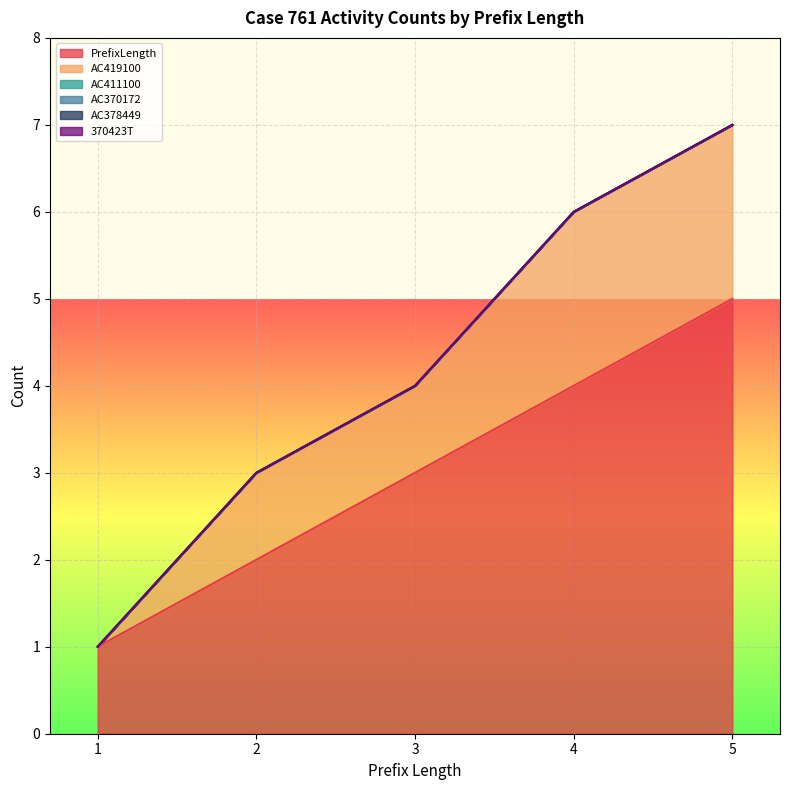

True or false: AC419100 has more than 0 points higher than both neighbors.

False